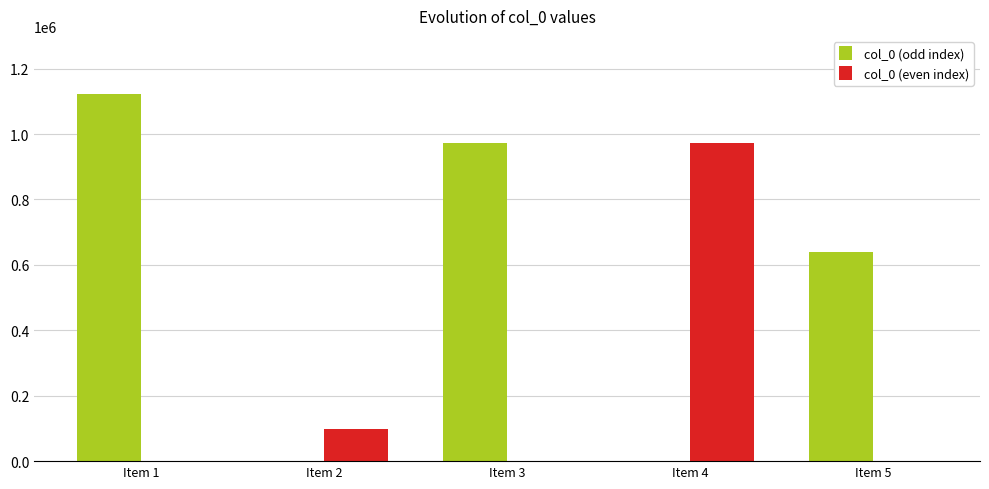

What is the sum of all col_0 (odd index) values?

2736911